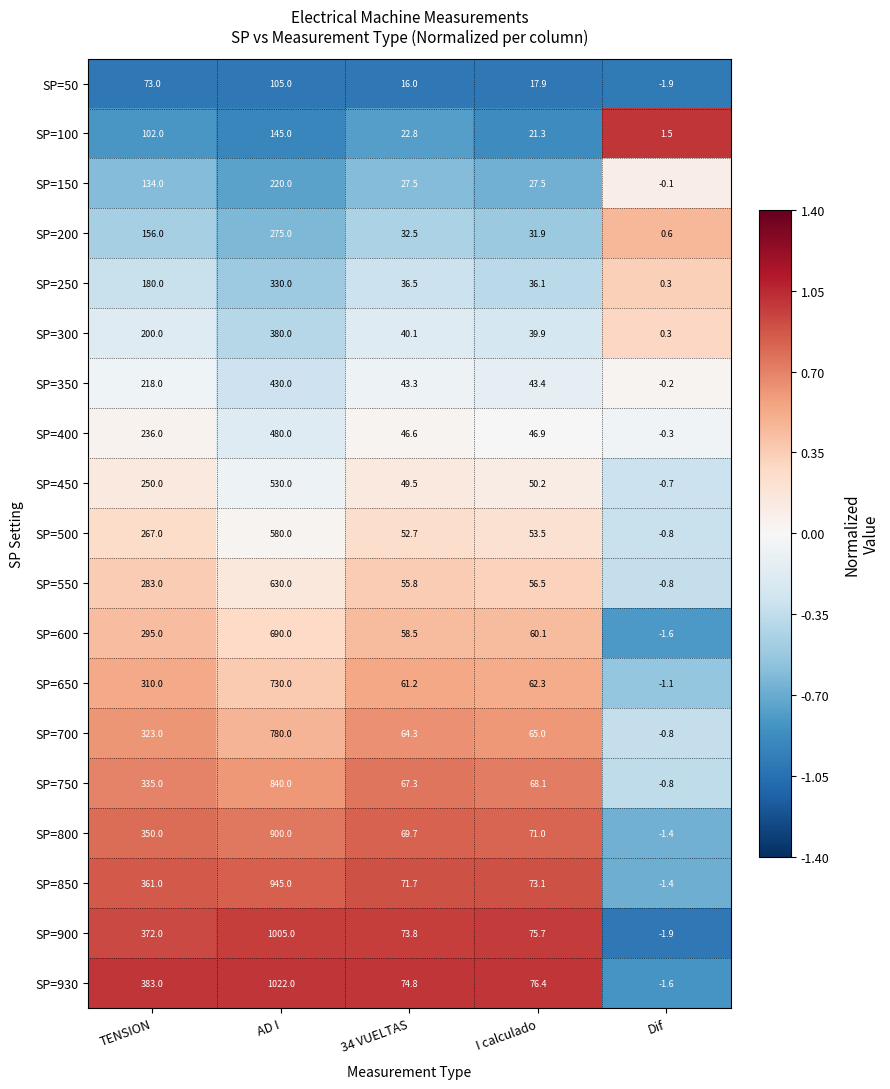

Which series has the largest range (max minus min)?

SP=930